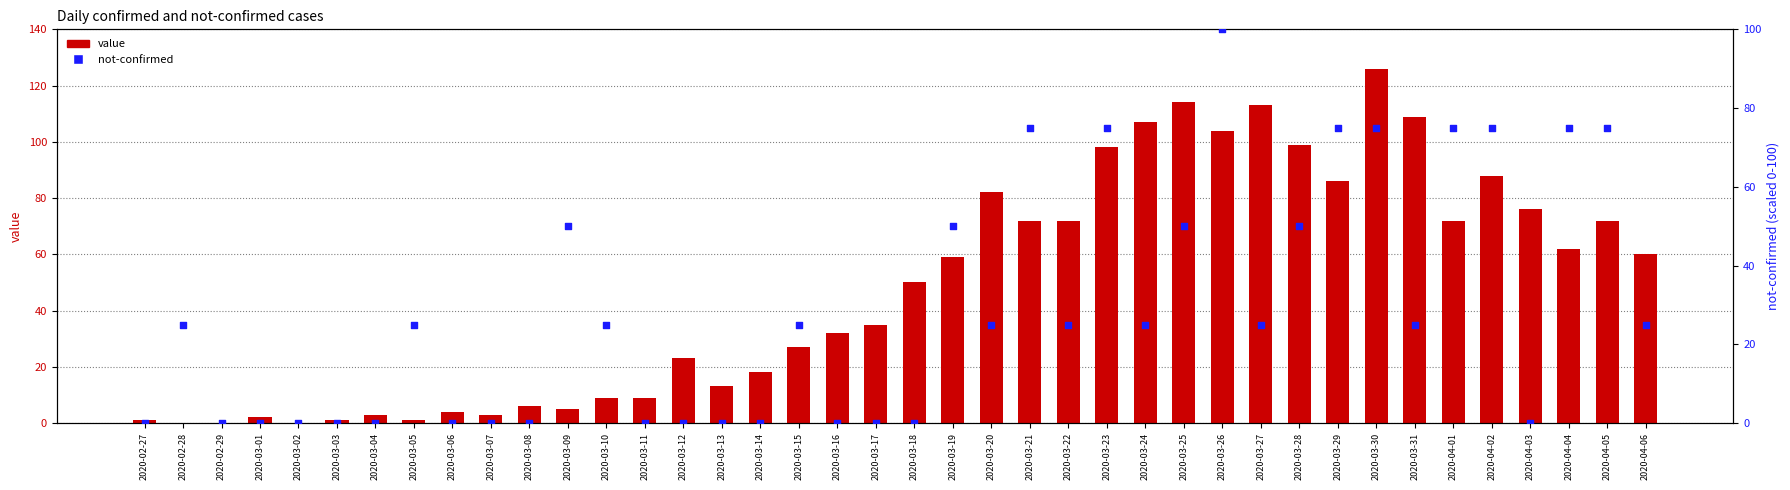

Is the value of not-confirmed at 2020-04-04 greater than the value of value at 2020-03-02?

Yes